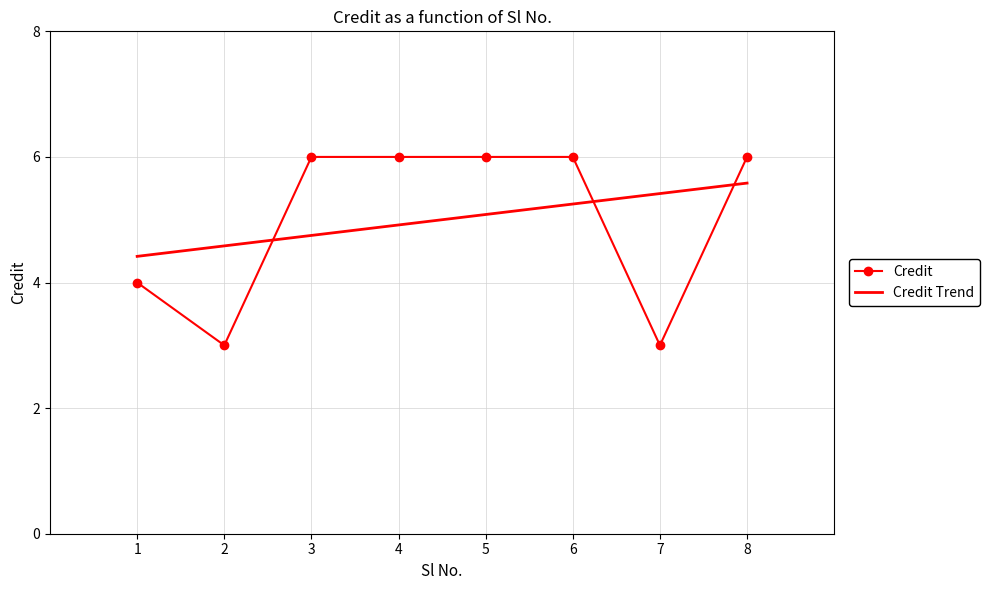

Rank the series by their maximum value, from lowest to highest.

Credit Trend, Credit